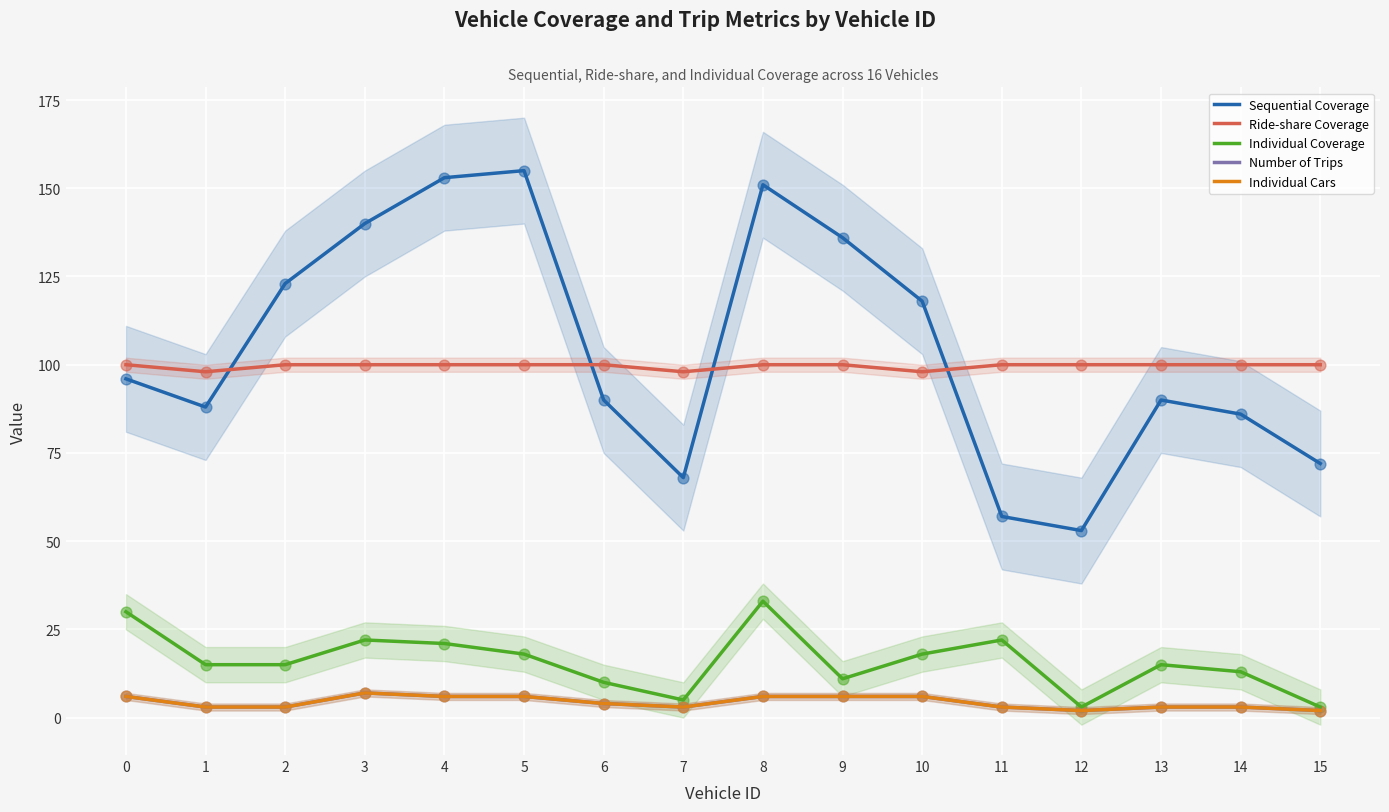

At which category is the sum across all series the highest?

8